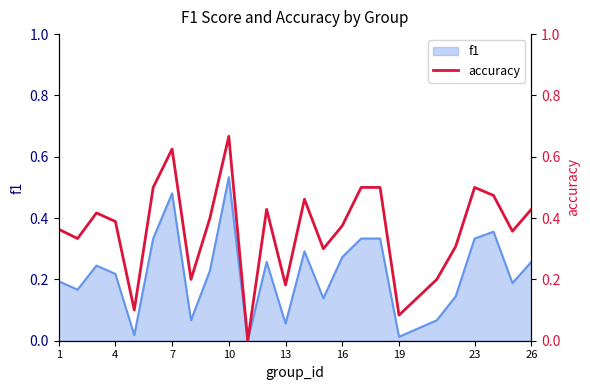

The f1 series shows 0.0 at 13. True or false?

False